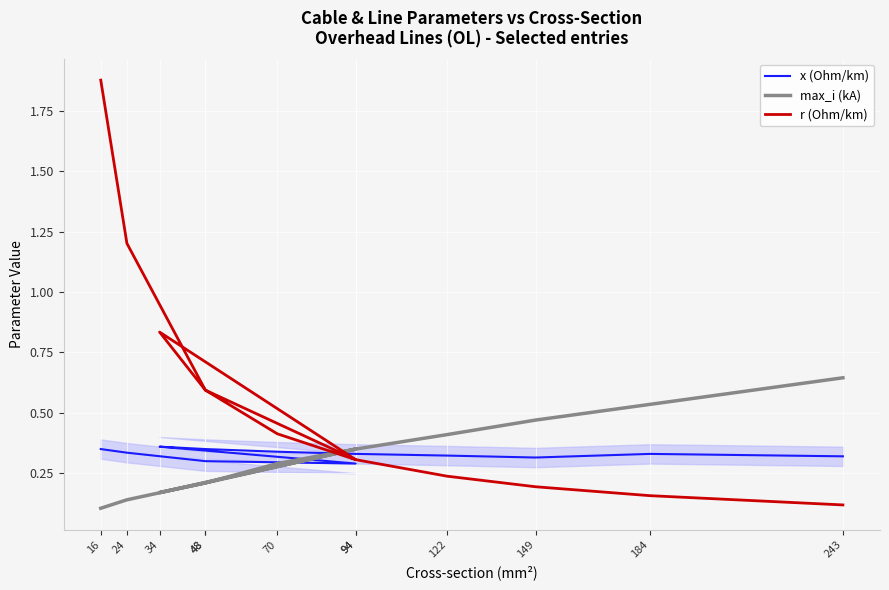

What are all the series names shown in the legend?

x (Ohm/km), max_i (kA), r (Ohm/km)